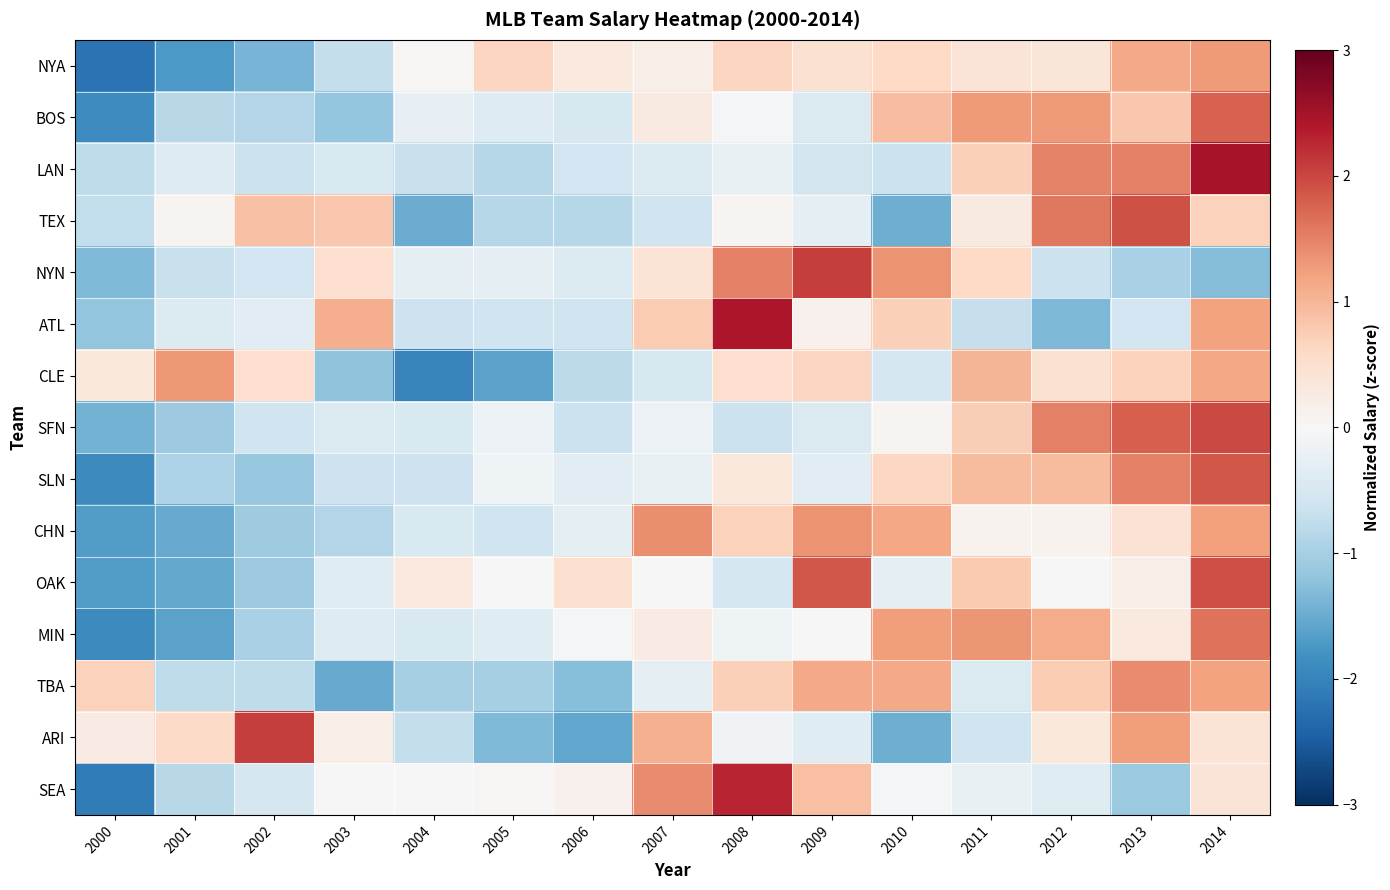

At 2010, list the series in order from smallest to largest.

TEX, ARI, LAN, CLE, OAK, SEA, SFN, NYA, SLN, ATL, BOS, TBA, CHN, MIN, NYN